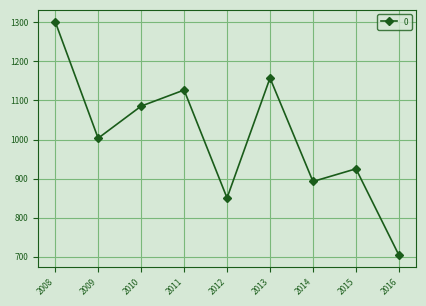

Rank the categories by value from highest to lowest.

2008, 2013, 2011, 2010, 2009, 2015, 2014, 2012, 2016